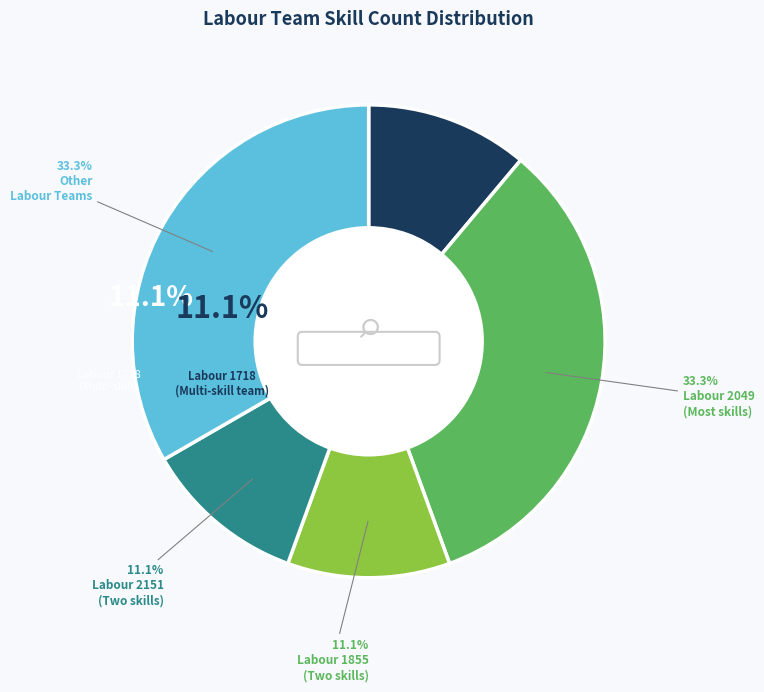

What percentage is NOT represented by Labour 1855?

88.9%